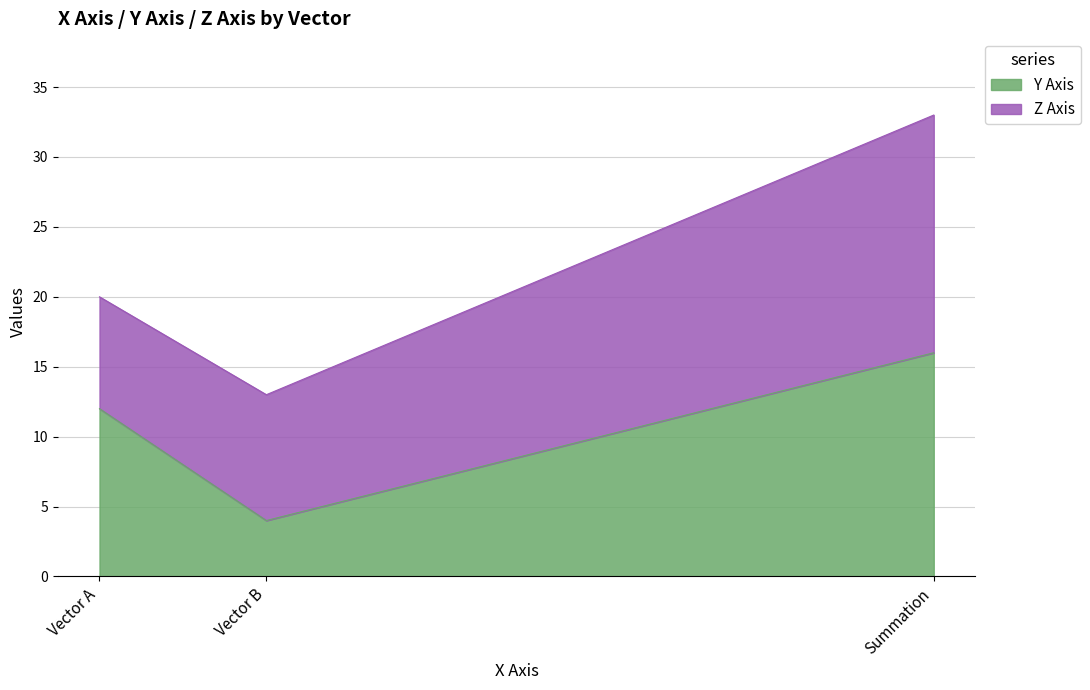

What is the average value of the Y Axis series?

11